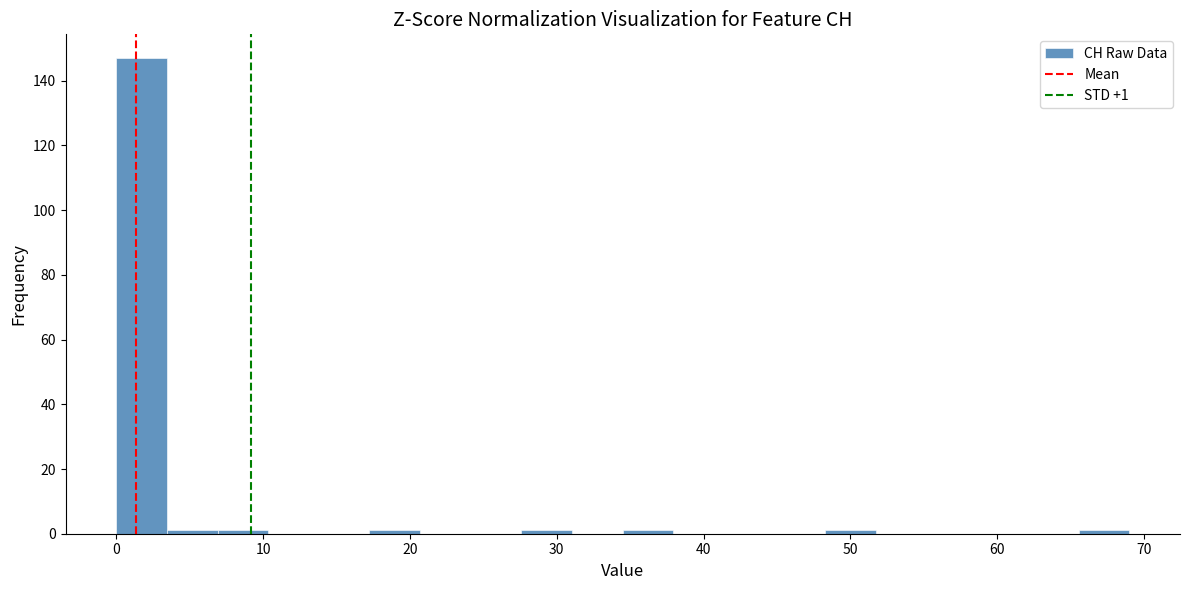

Read against the x-axis, roughly where is the centre of the tallest bar?

2